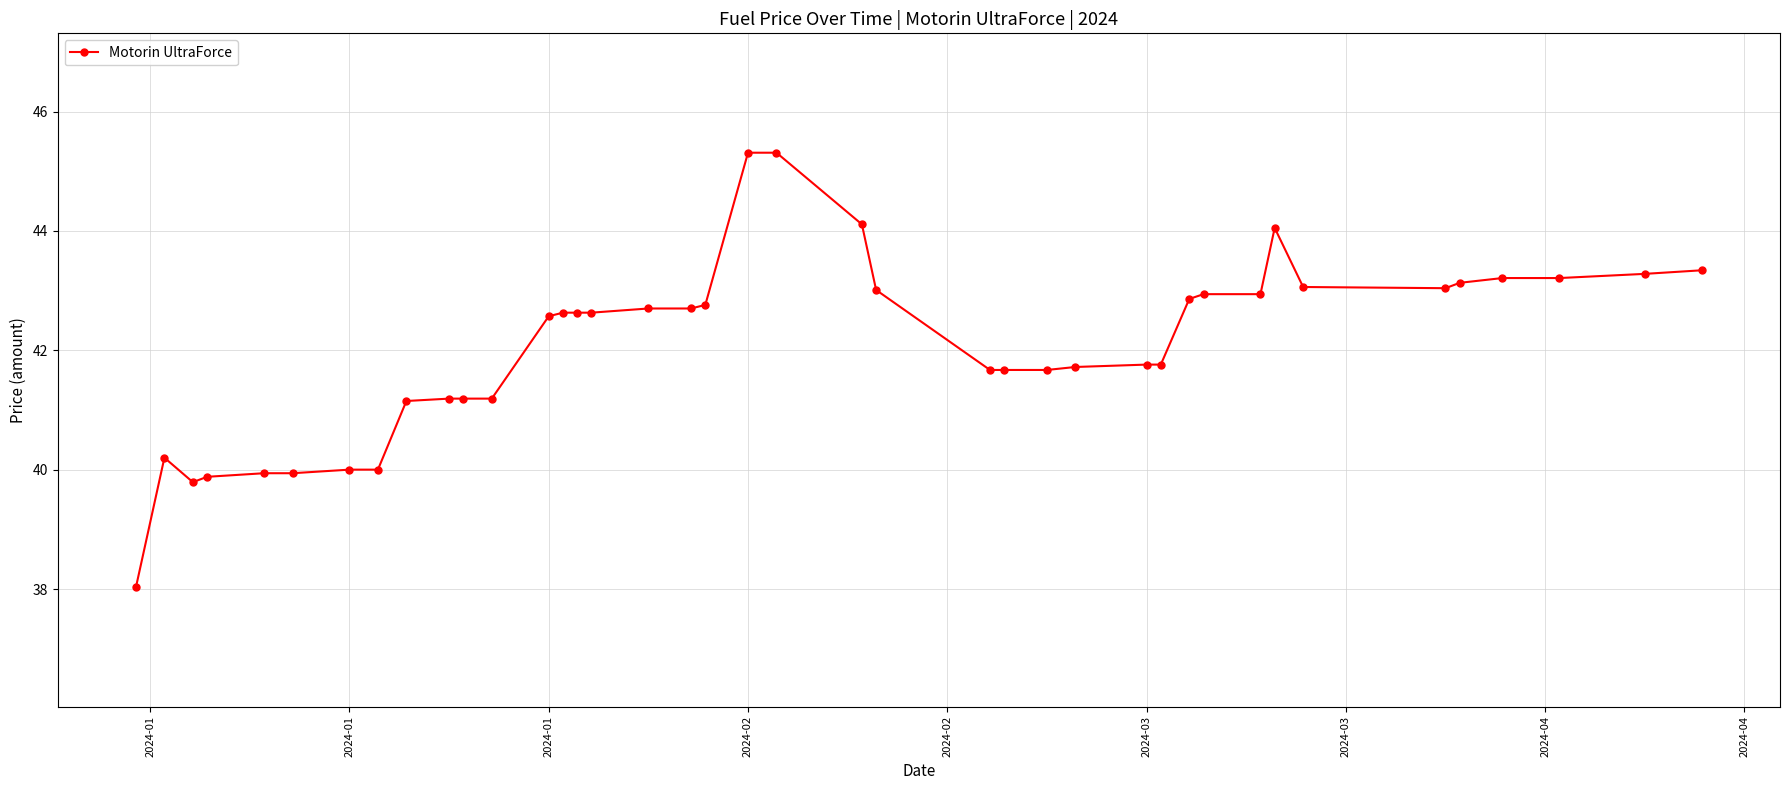

What is the average value?

42.1